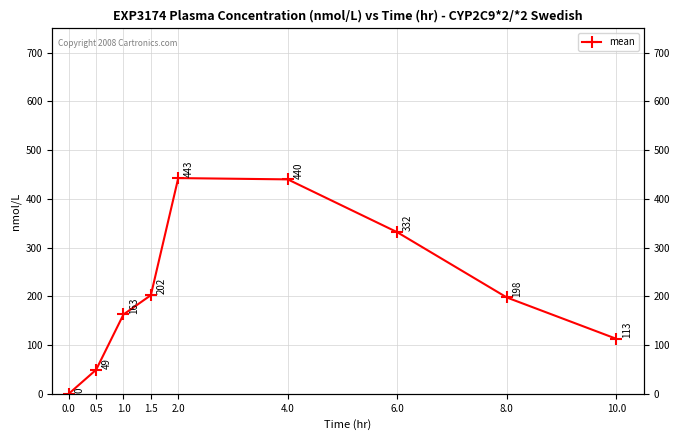

What is the label of the 4th point from the left?

1.5